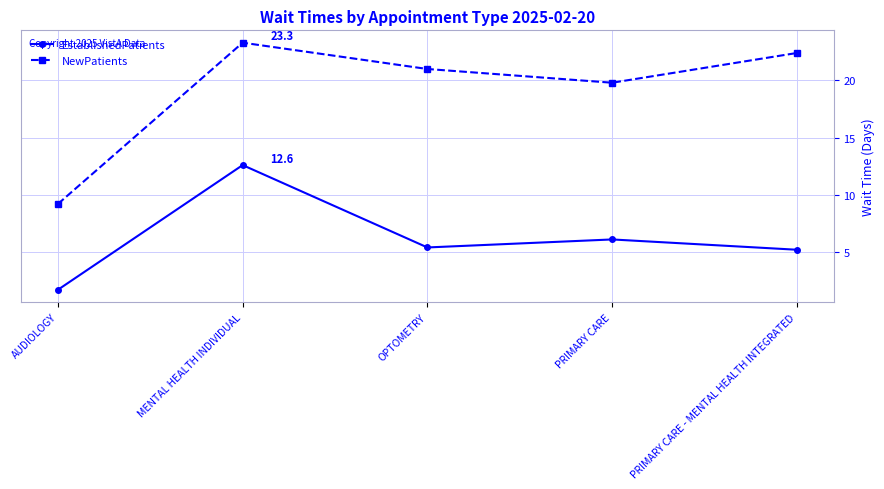

Which series has the largest total across all categories?

NewPatients